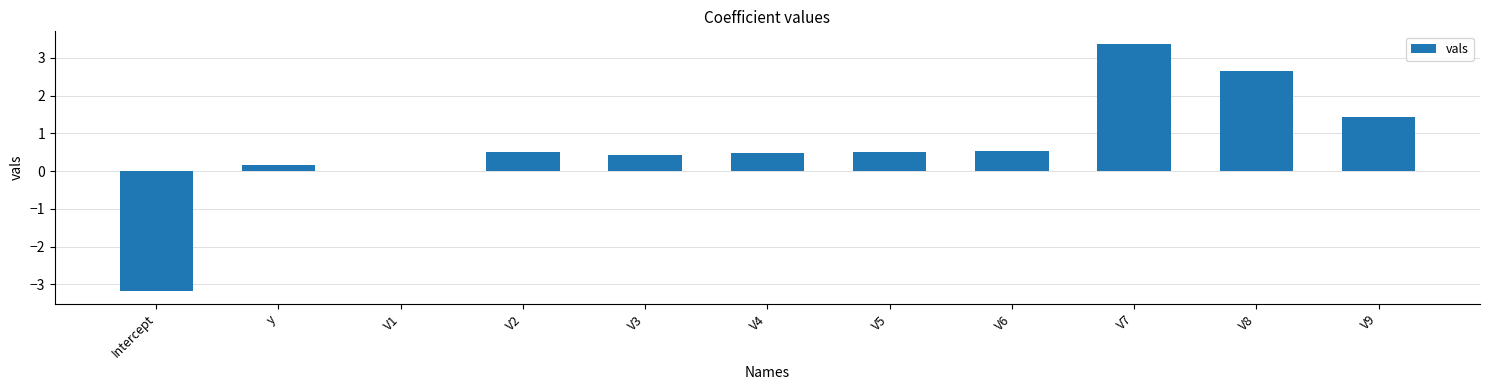

What is the change in value from y to V3?

+0.2